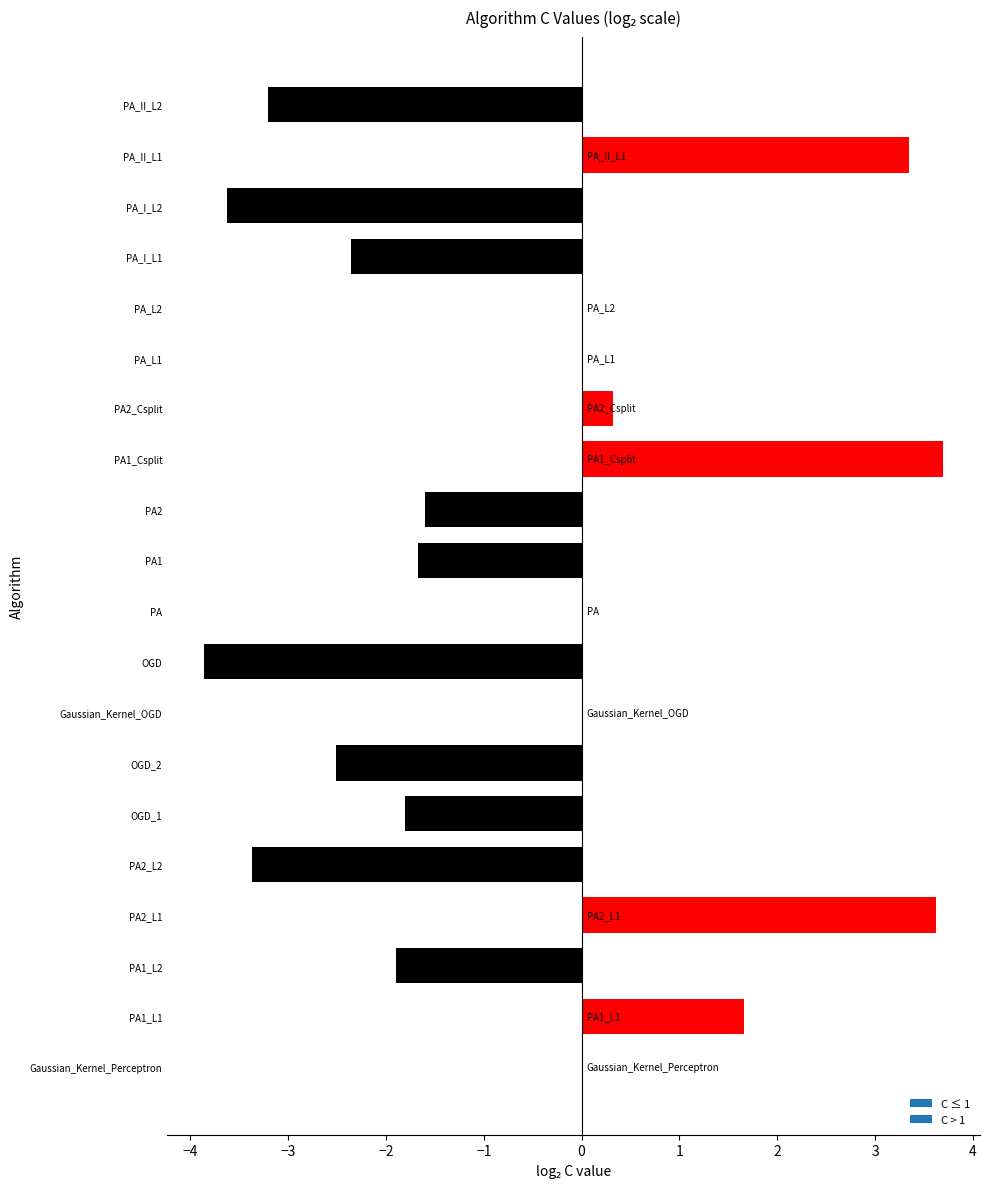

Count the number of categories in the chart.

20